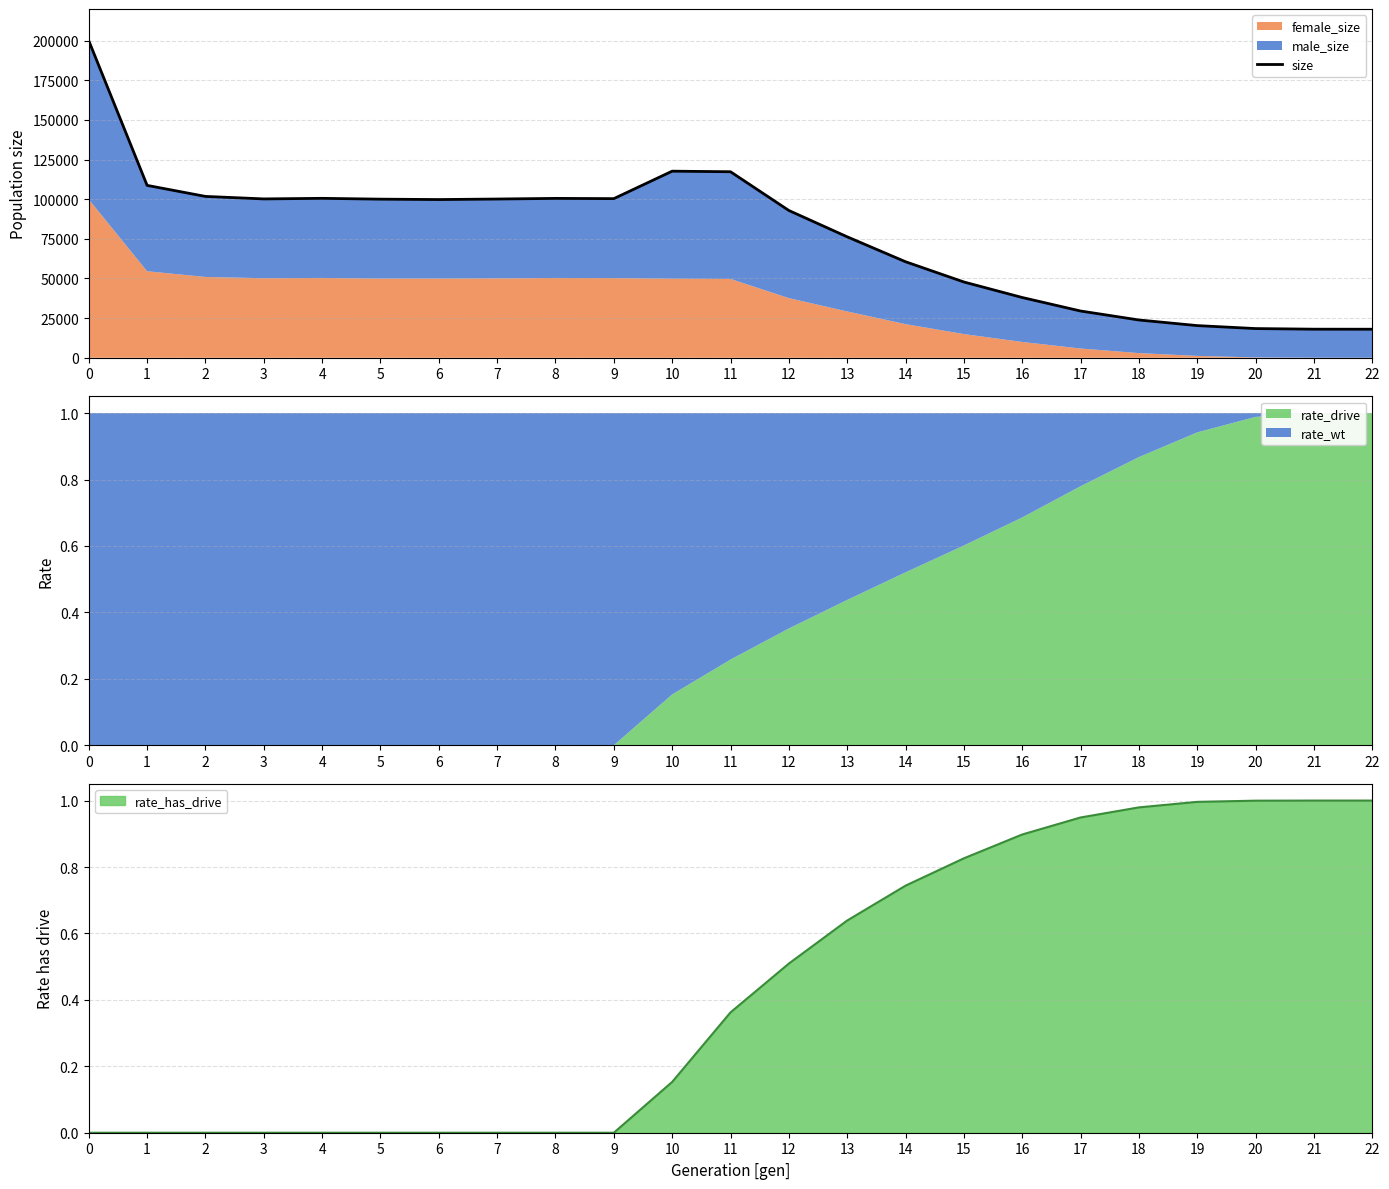

What is the greatest value displayed?

199981